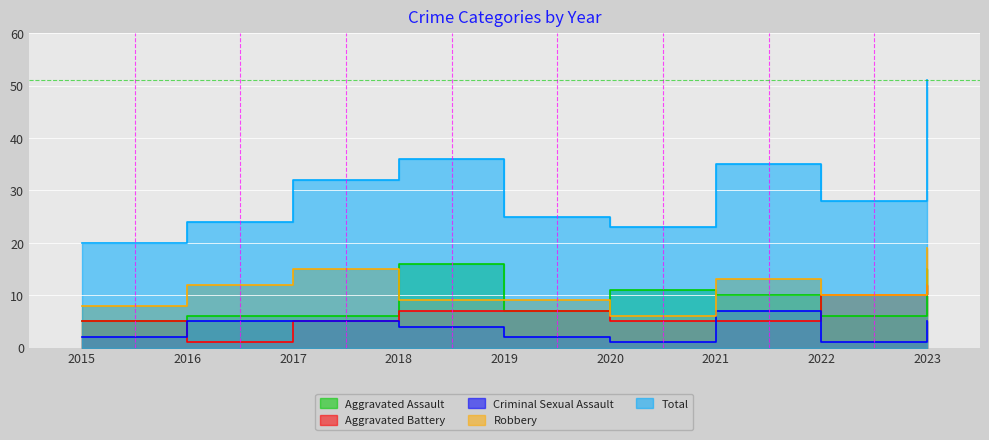

Count the number of data series in this chart.

5